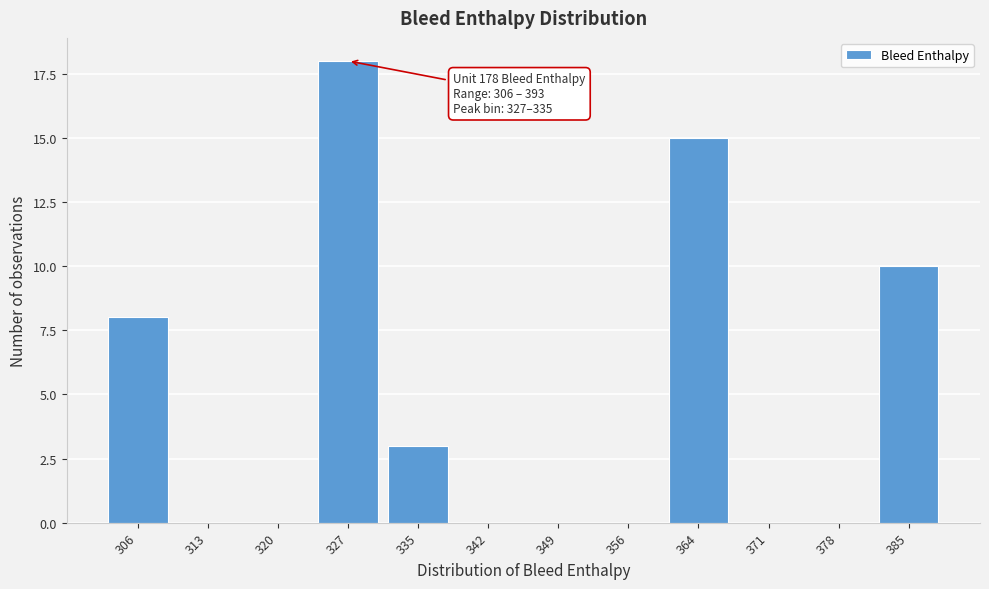

Reading right to left, transcribe all the data shown in this chart.

385=10	378=0	371=0	364=15	356=0	349=0	342=0	335=3	327=18	320=0	313=0	306=8